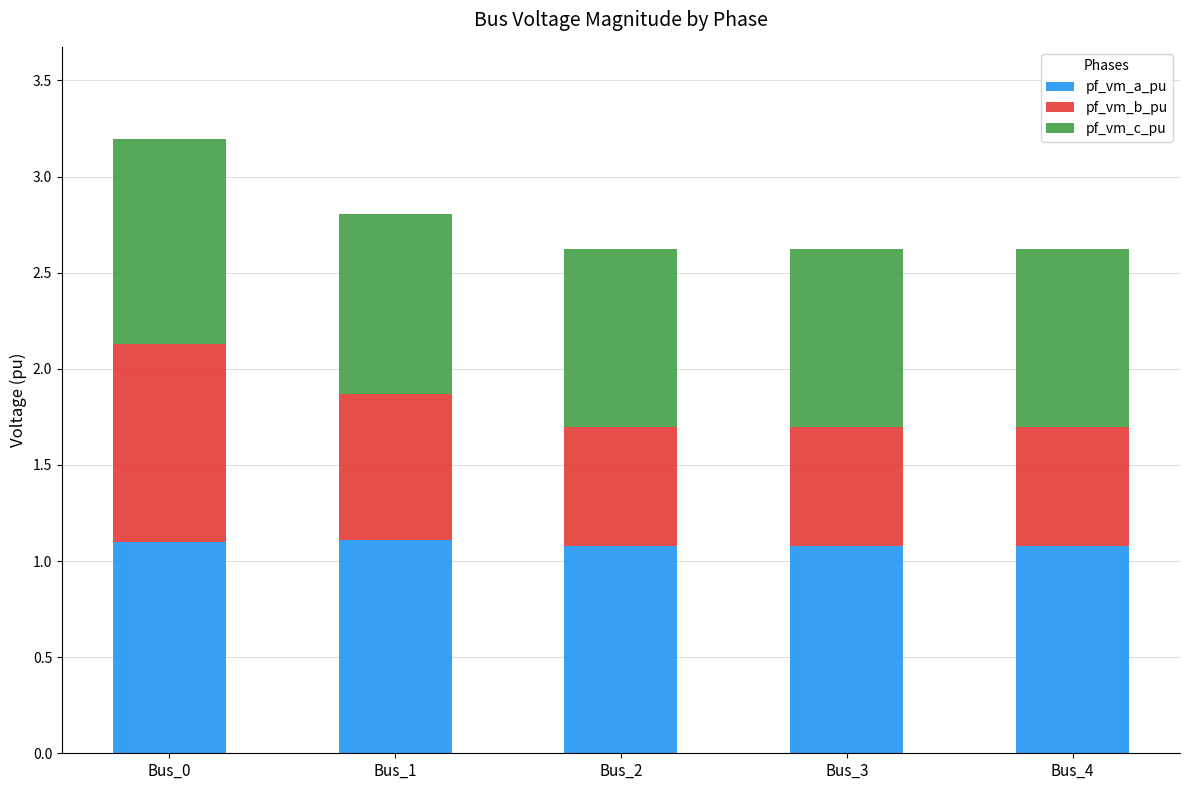

How many bars are there in total?

5